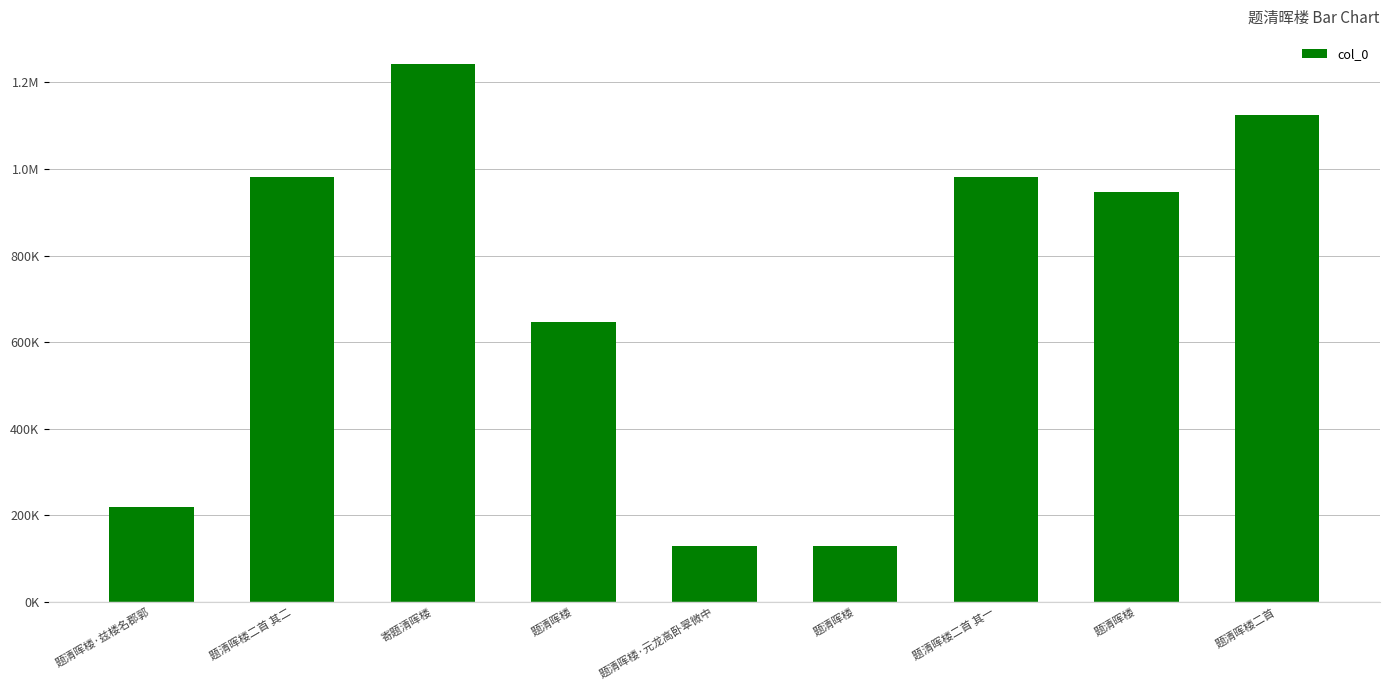

What is the value of the 7th bar from the left?

981665